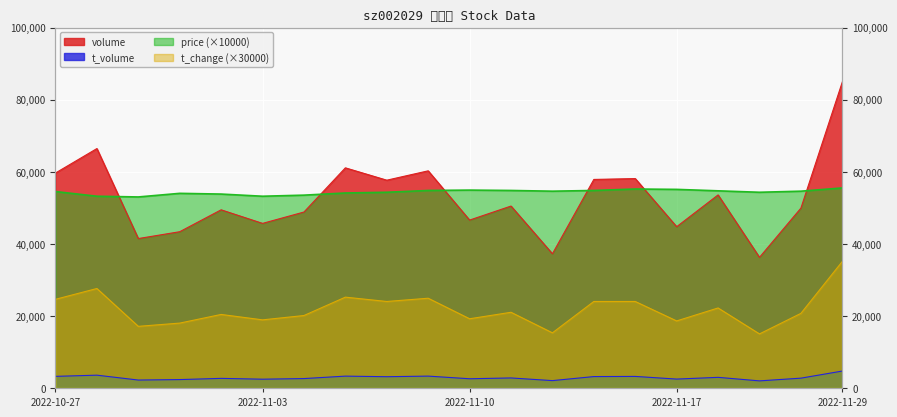

The value of volume at 2022-11-18 is 32358.8. True or false?

False